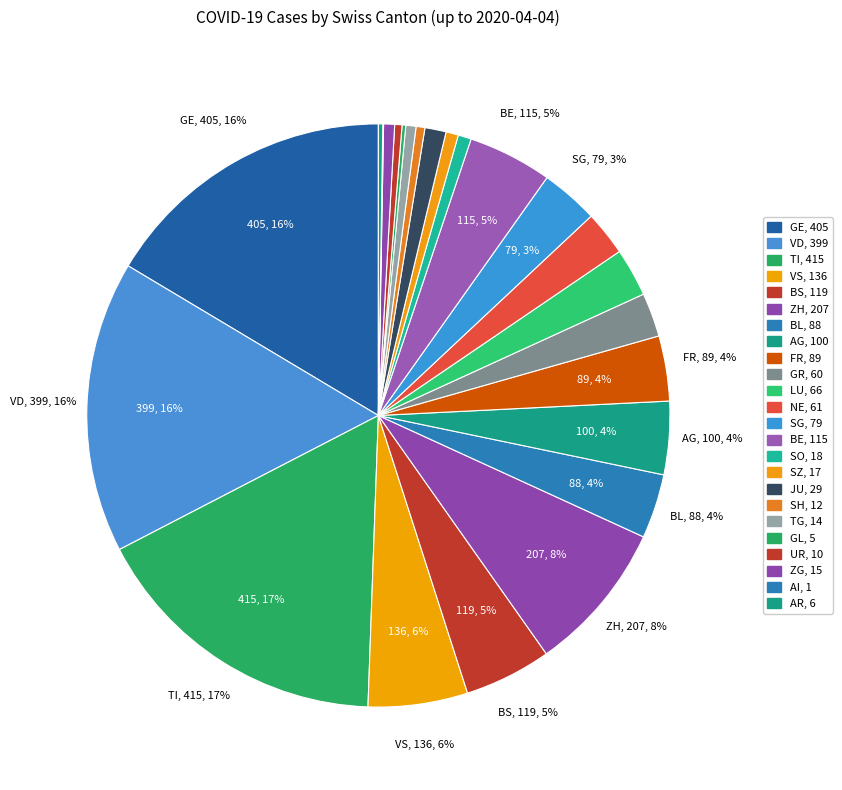

Does any single category account for the majority?

No